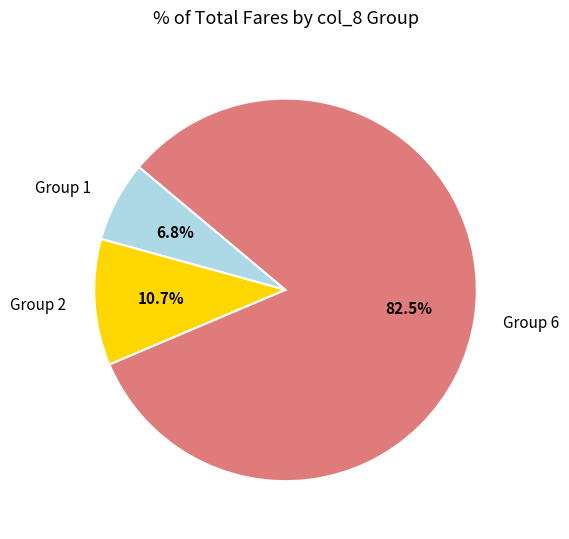

Is there any slice that represents more than half of the pie?

Yes